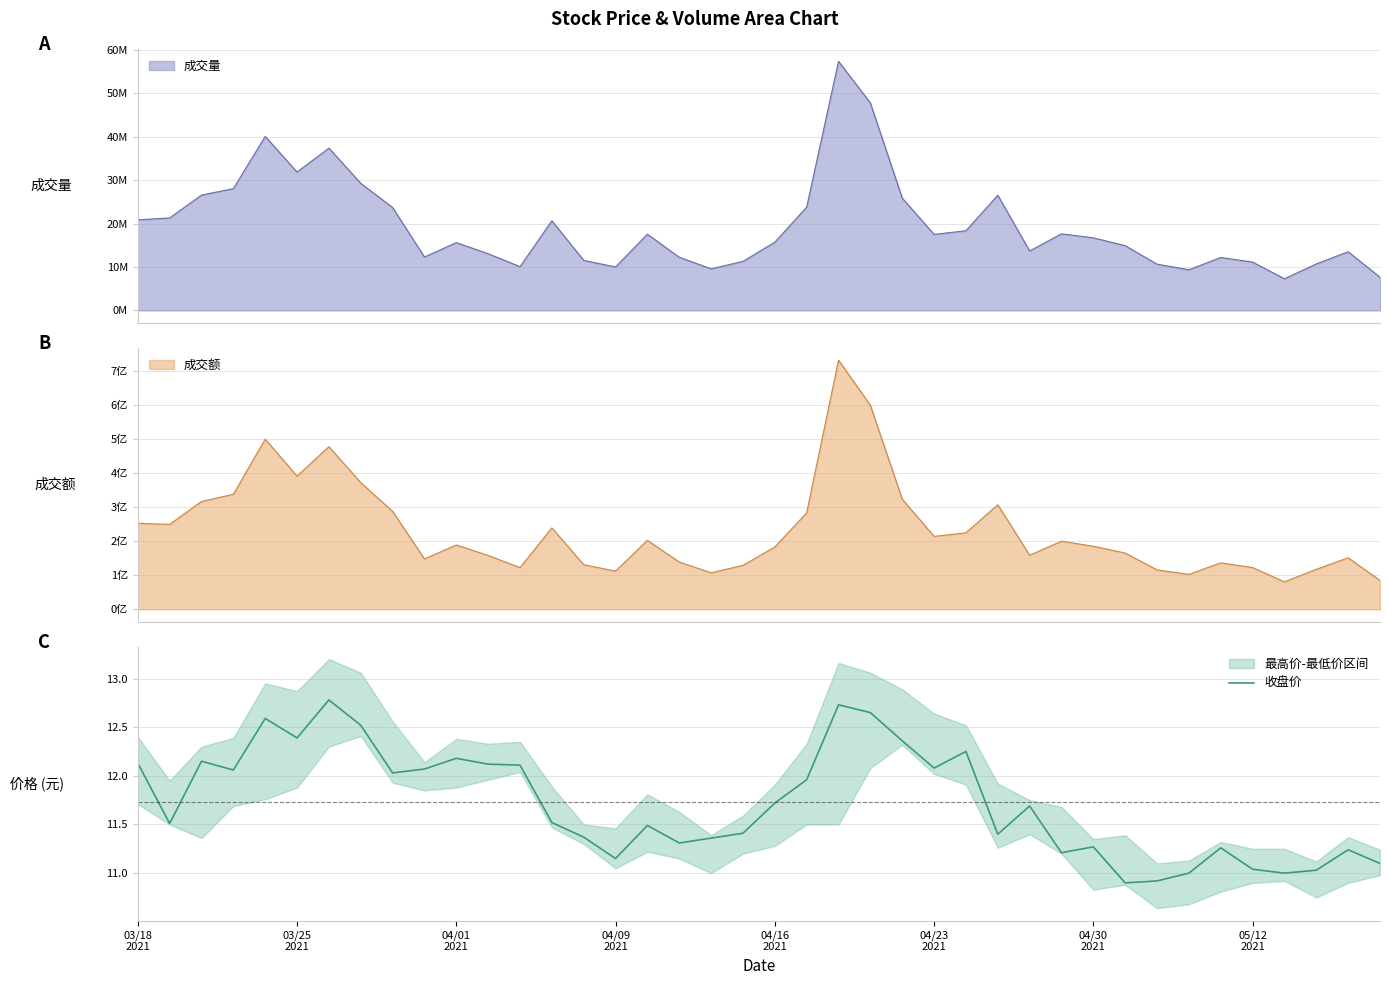

How many data points are less than 11?

2